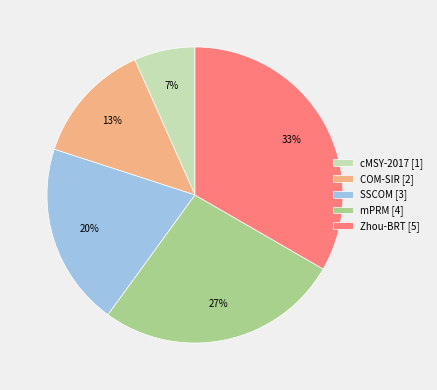

Which category has the smallest portion of the pie?

cMSY-2017